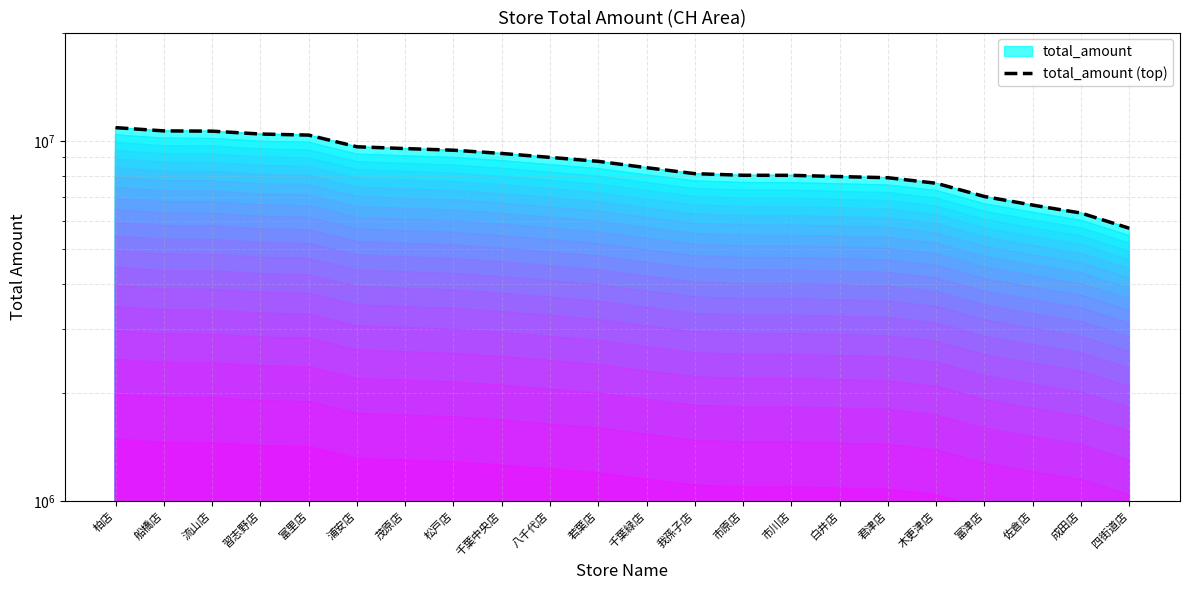

How many lines are shown in the chart?

1